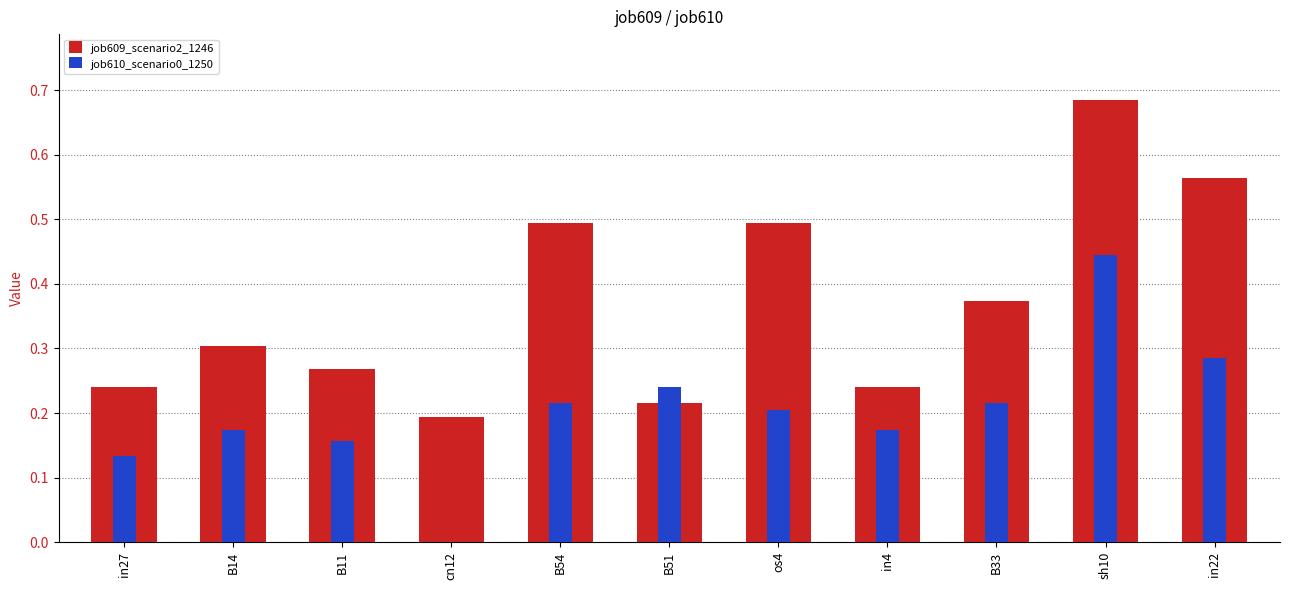

Which label corresponds to the largest value in the chart?

sh10